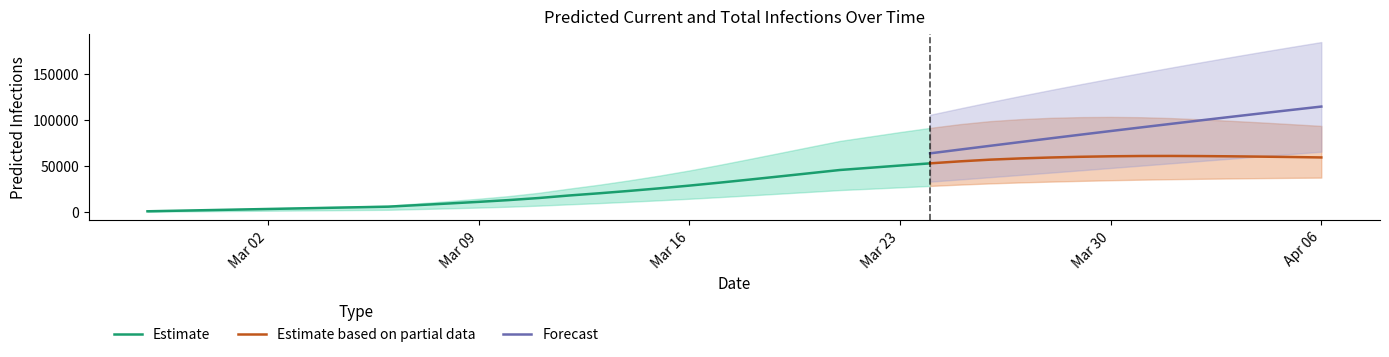

True or false: Forecast and Estimate based on partial data cross at least once.

False